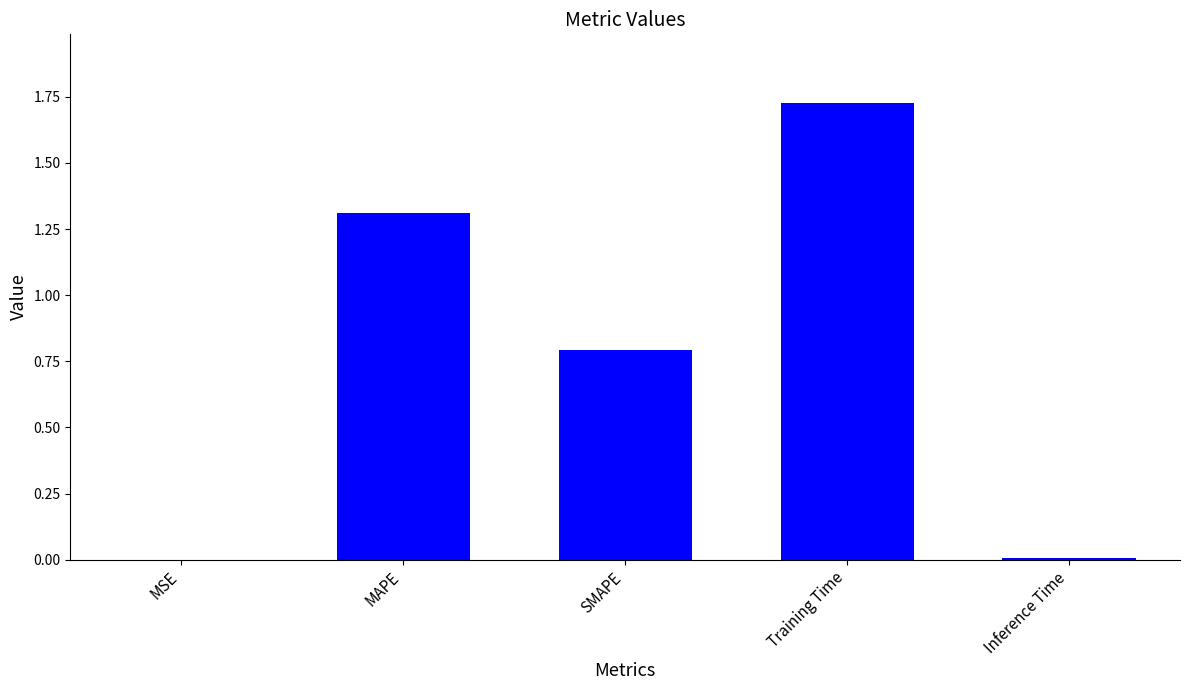

The chart shows a value of 0.0 at MSE. True or false?

True